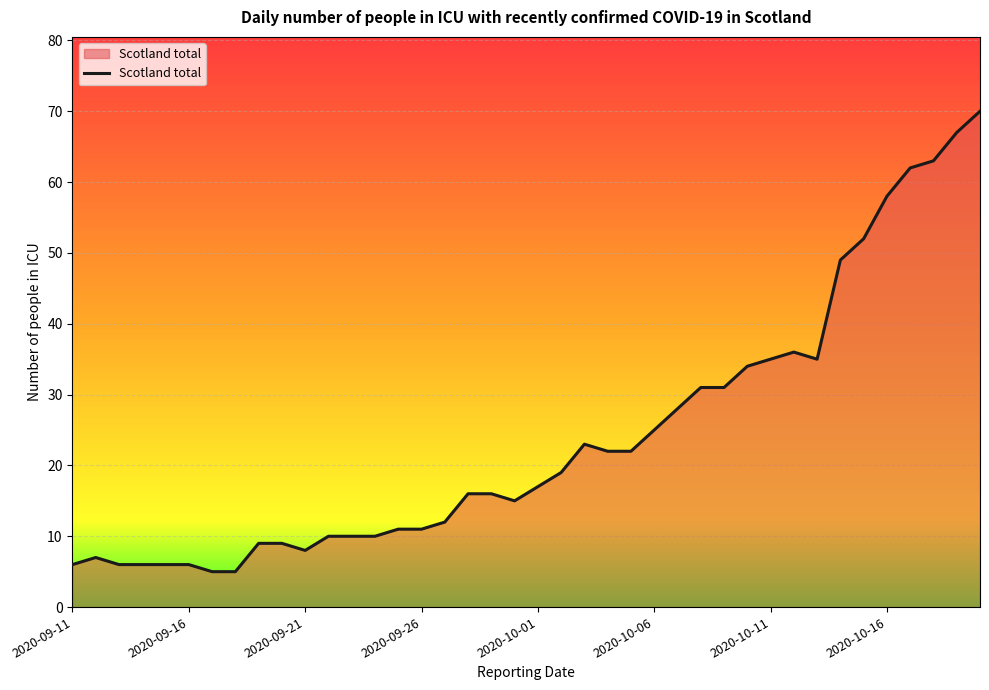

What is the difference between the maximum and minimum values?

65